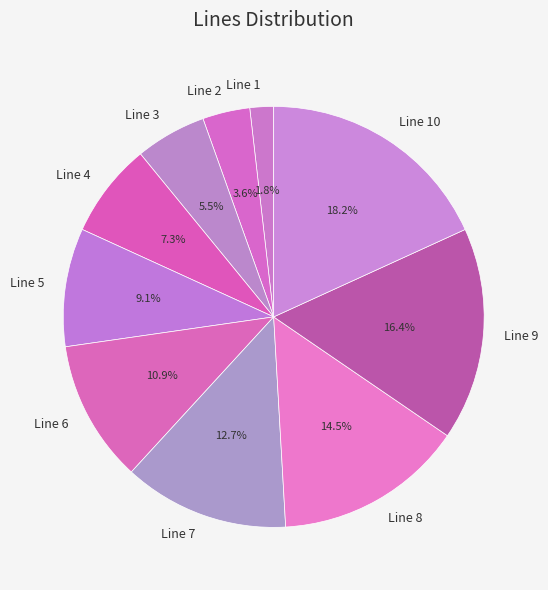

What percentage is NOT represented by Line 10?

81.8%